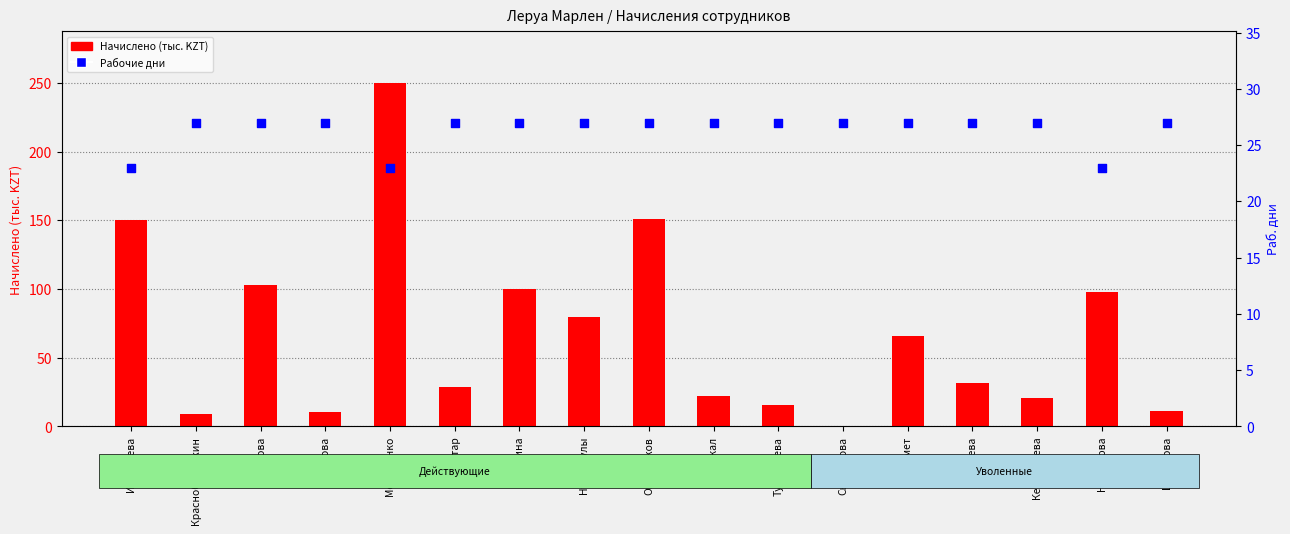

What are all the series names shown in the legend?

Начислено (тыс. KZT), Рабочие дни